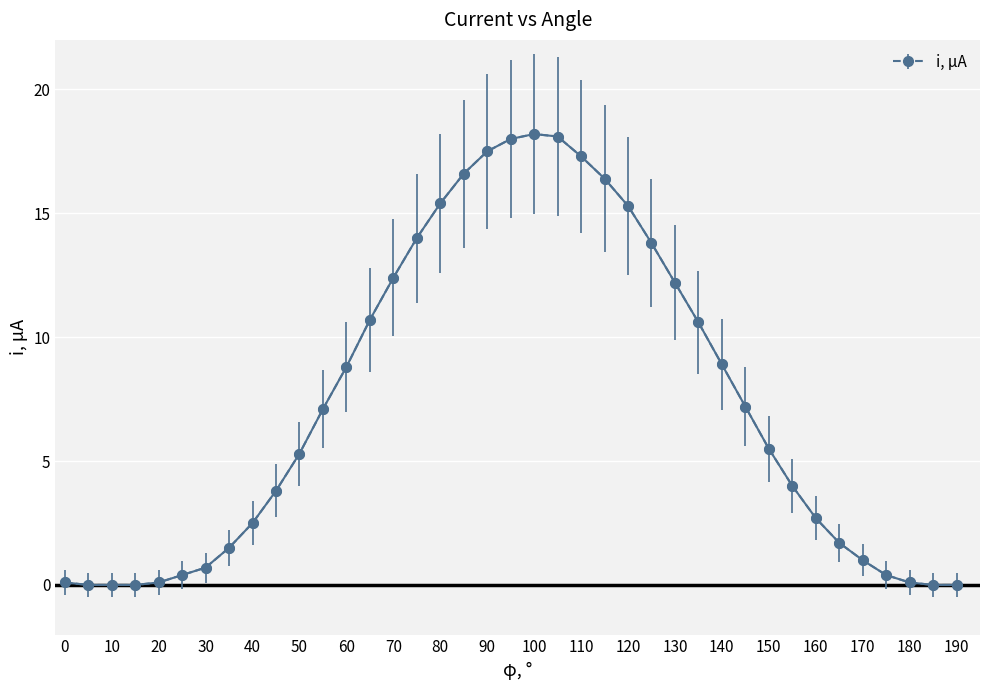

What is the difference between the maximum and minimum values?

18.2